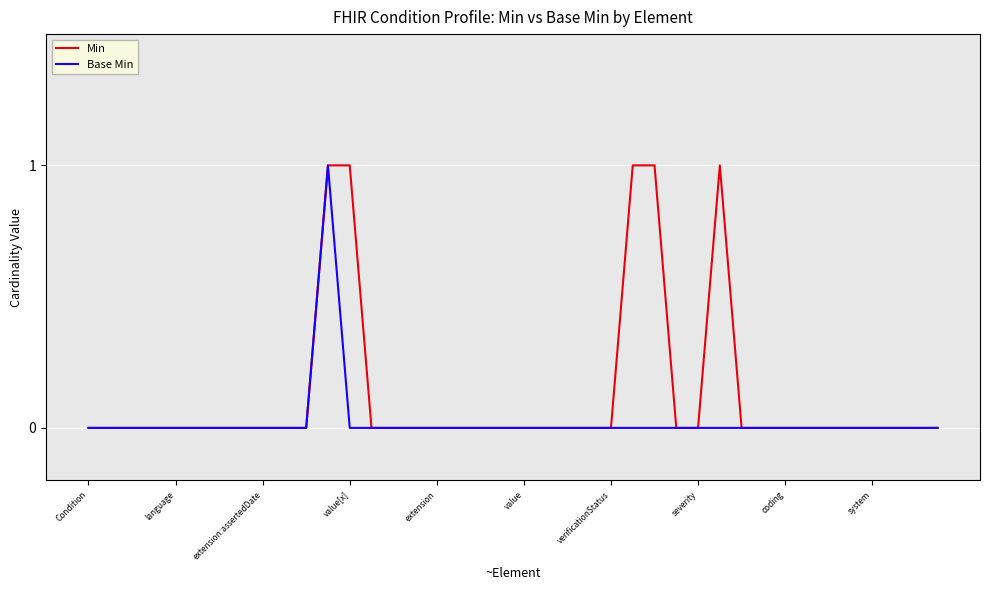

List the series in order of their overall mean, highest first.

Min, Base Min